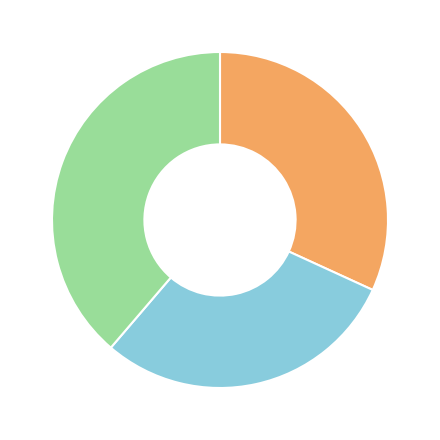

Is there a majority slice in this chart?

No